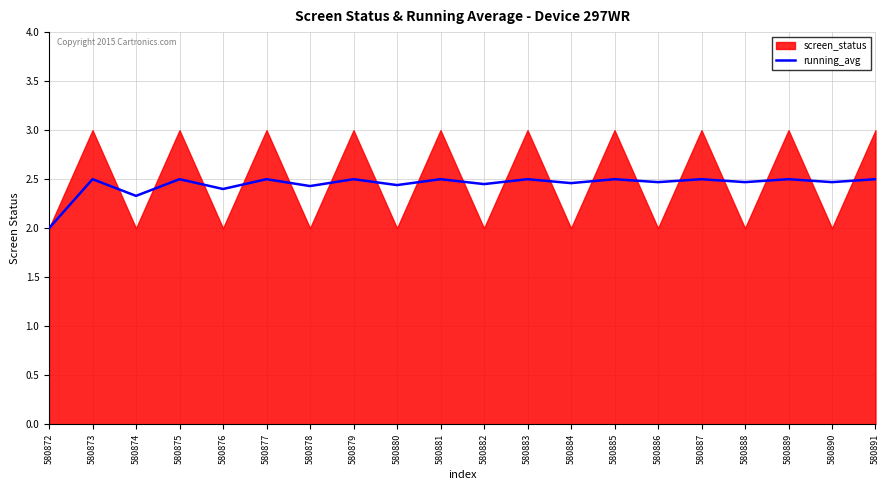

The running_avg series shows 2.5 at 580886. True or false?

True